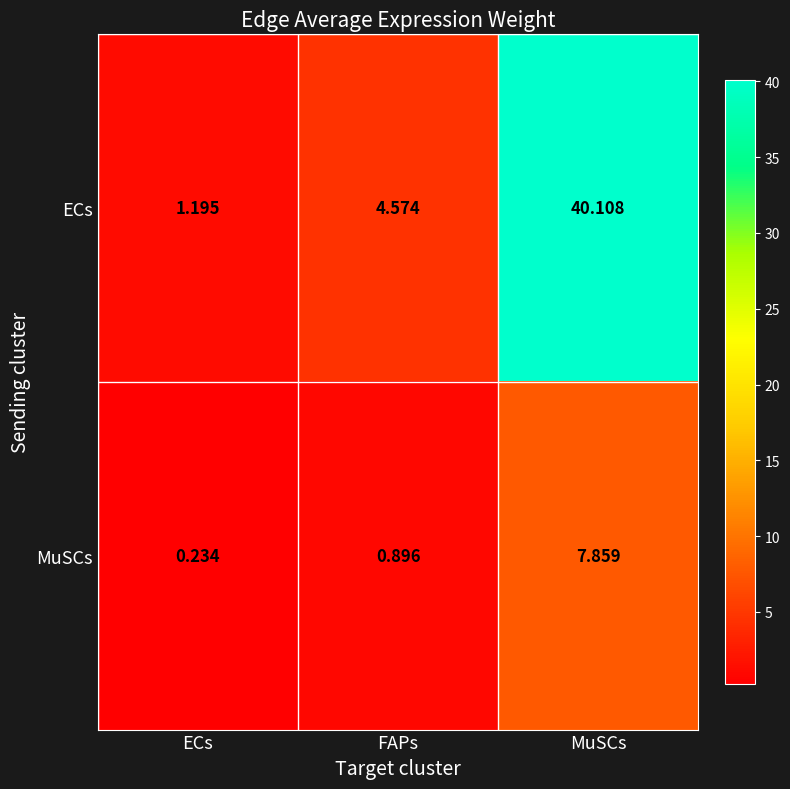

At which category does the chart reach its minimum across all series?

ECs